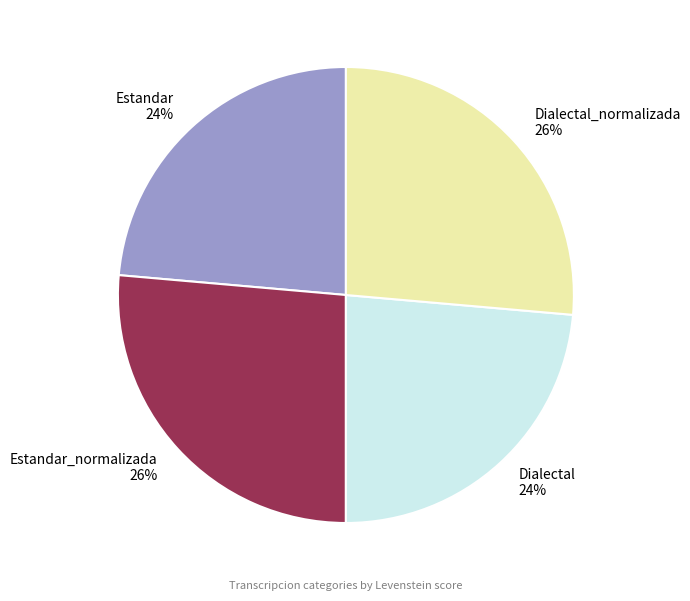

Which has a higher value, Estandar_normalizada 26% or Dialectal 24%?

Estandar_normalizada 26%